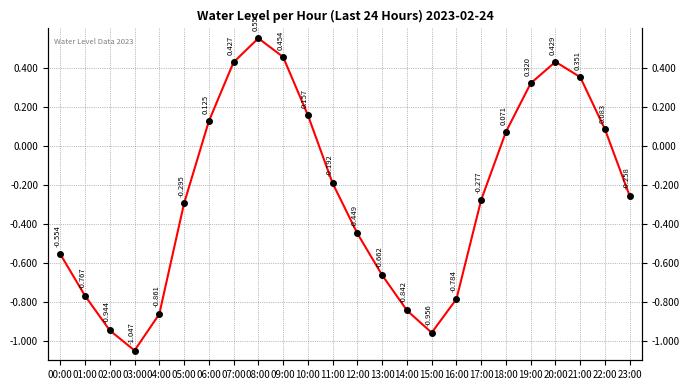

Between 07:00 and 13:00, which is larger?

07:00